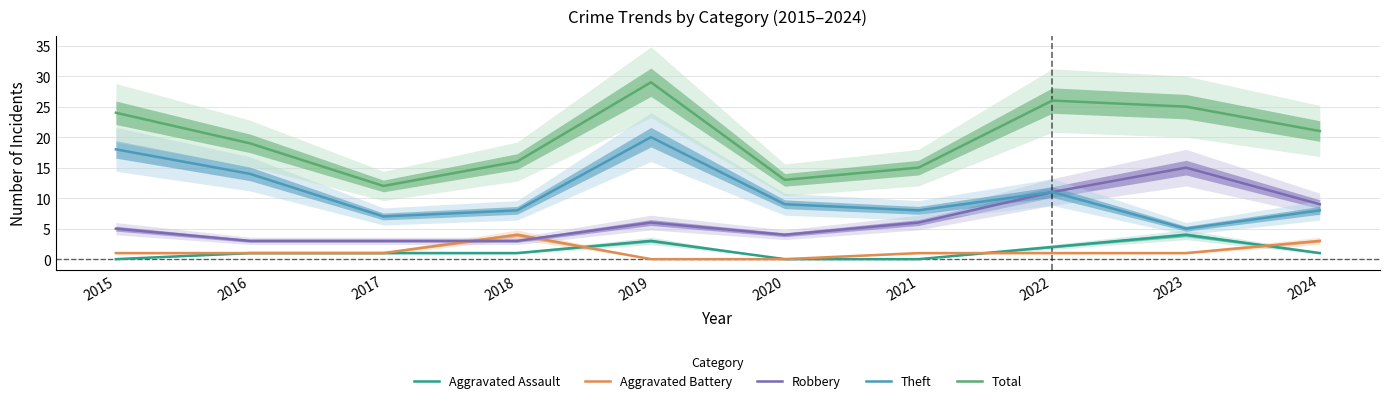

Rank the categories by Theft value from lowest to highest.

2023, 2017, 2018, 2021, 2024, 2020, 2022, 2016, 2015, 2019